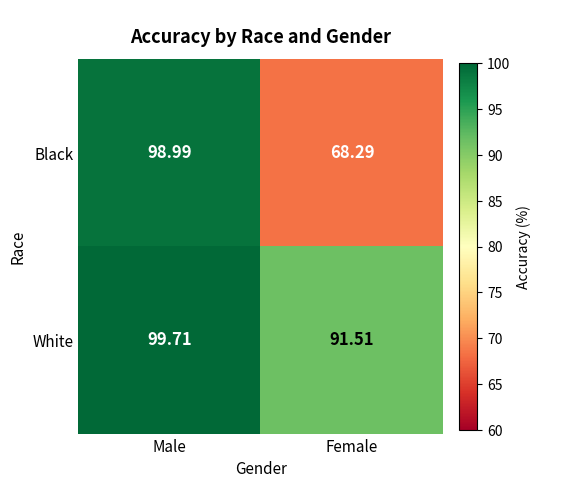

Which series has the widest spread of values?

Black